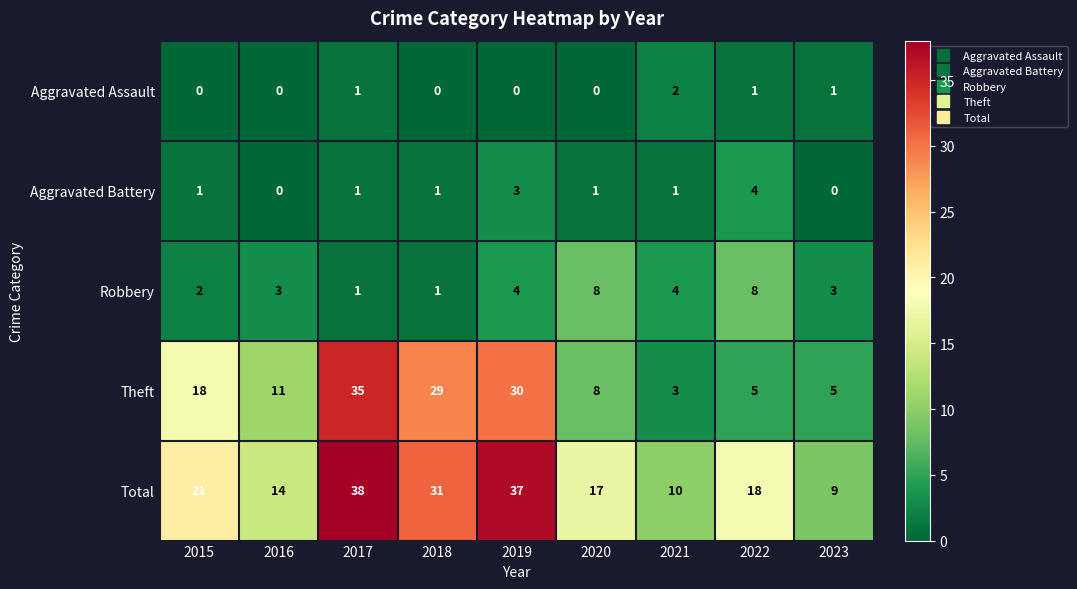

Which series has the largest total across all categories?

Total